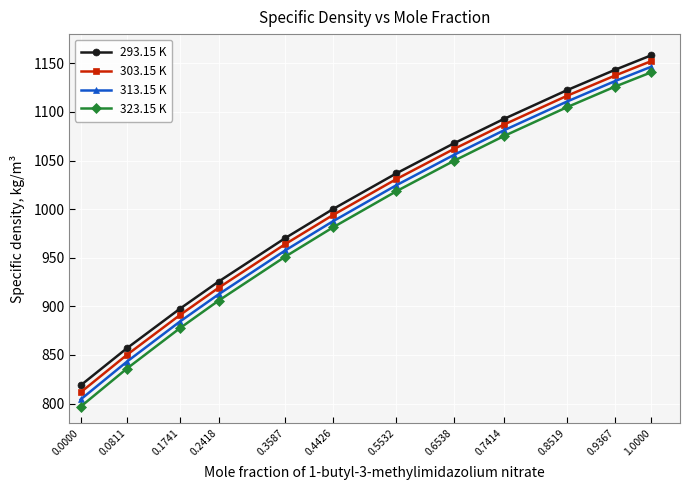

How many data points in 293.15 K are above 1036?

6